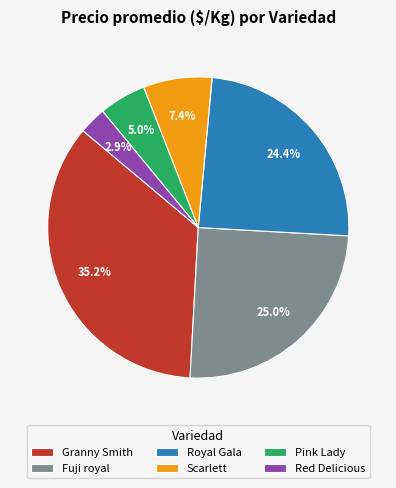

How many slices are in this pie chart?

6